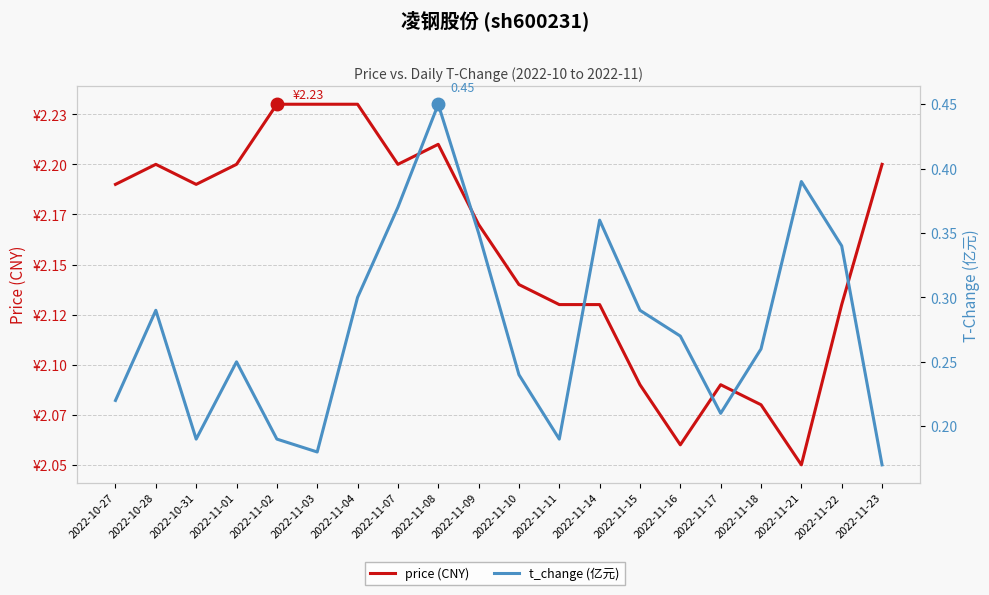

Is it true that t_change equals 0.6 at 2022-11-07?

False